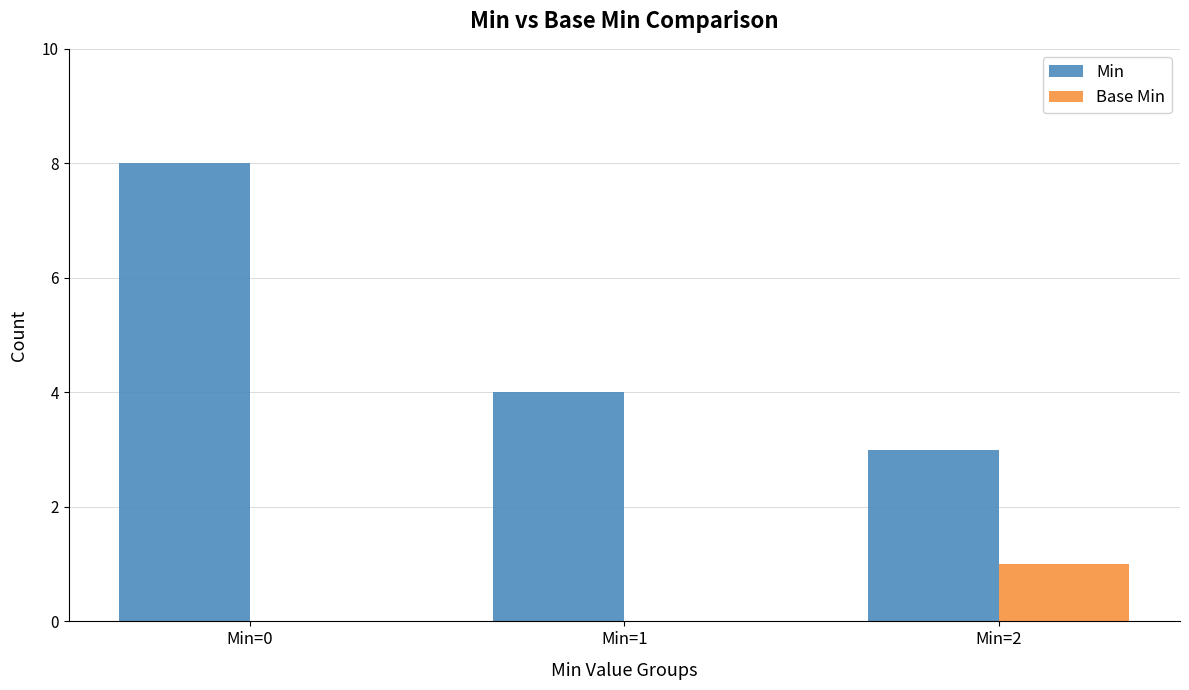

What is the sum of all Base Min values?

1